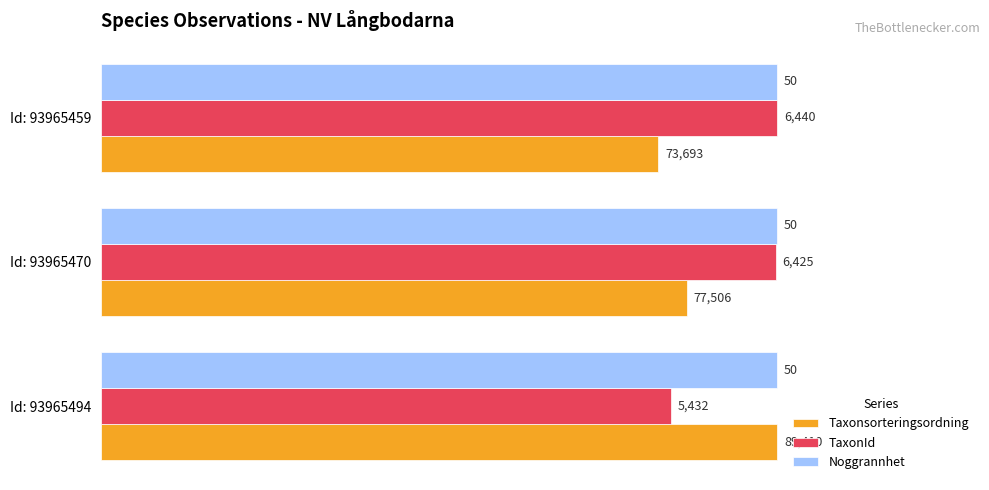

What are all the series names shown in the legend?

Taxonsorteringsordning, TaxonId, Noggrannhet